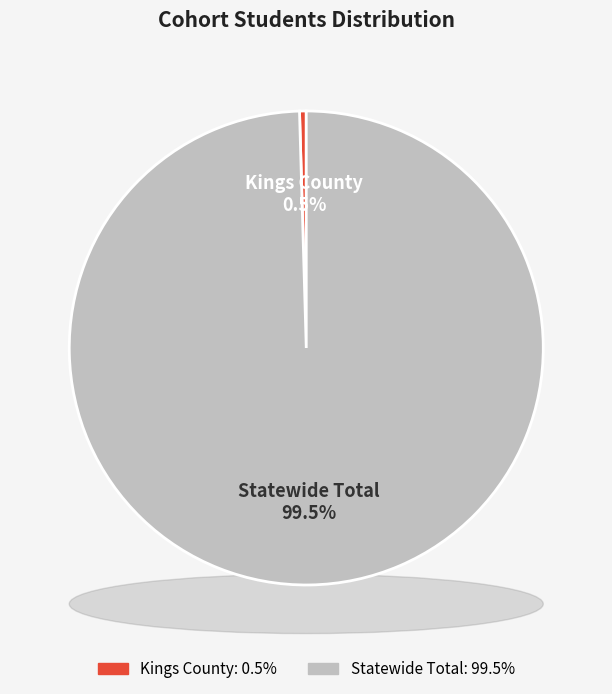

Which slice is the smallest?

Kings County